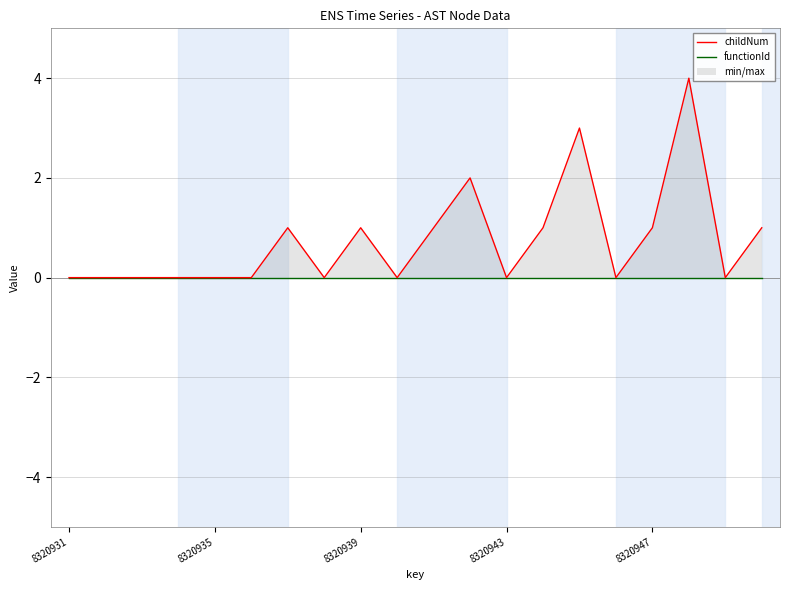

Where is functionId nearest to the value 0?

8320931